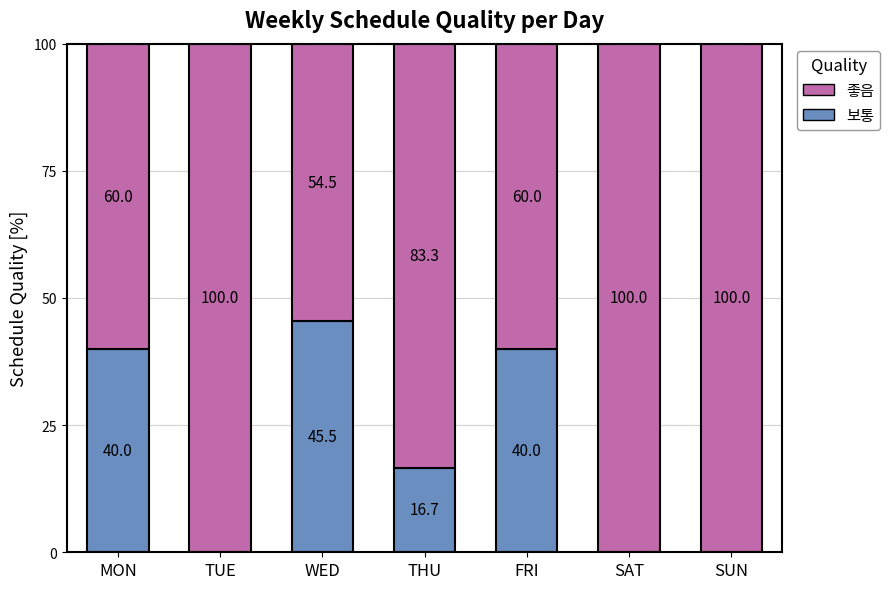

Which category has the highest value in the 보통 series?

WED